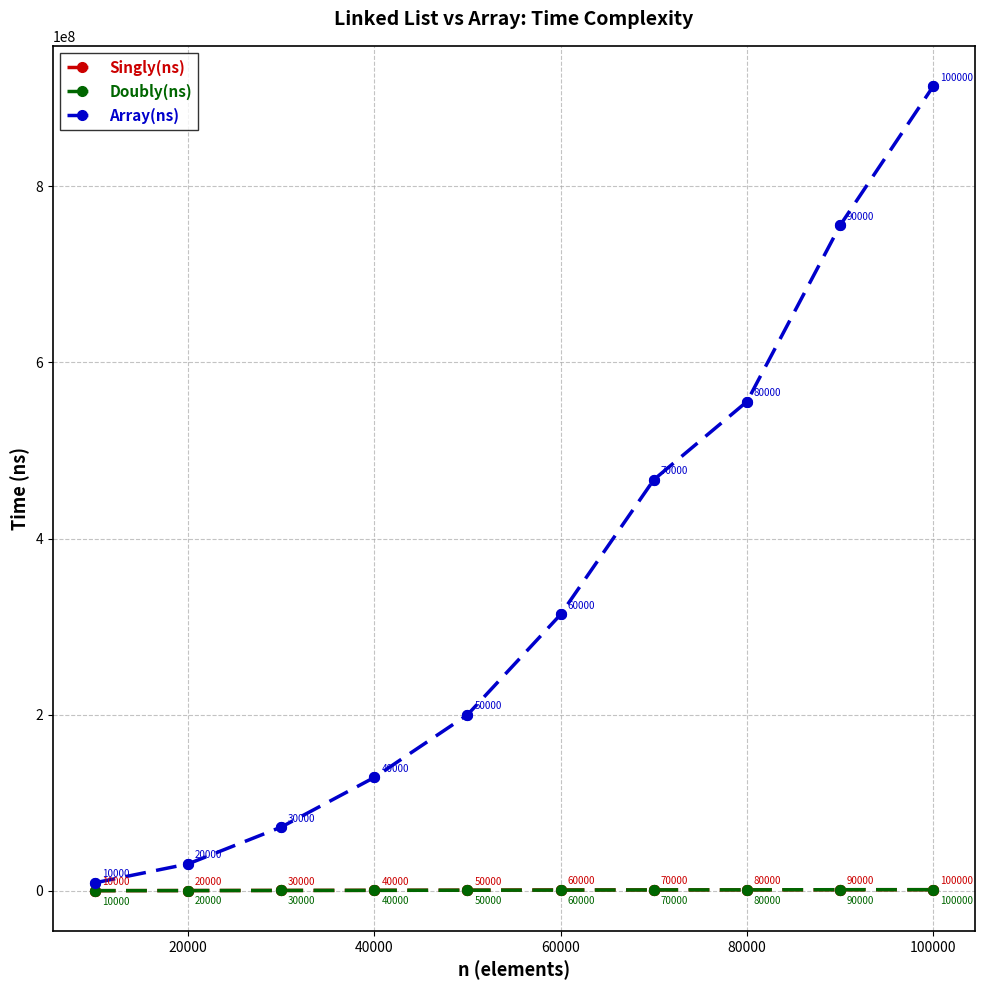

What are all the series names shown in the legend?

Singly(ns), Doubly(ns), Array(ns)